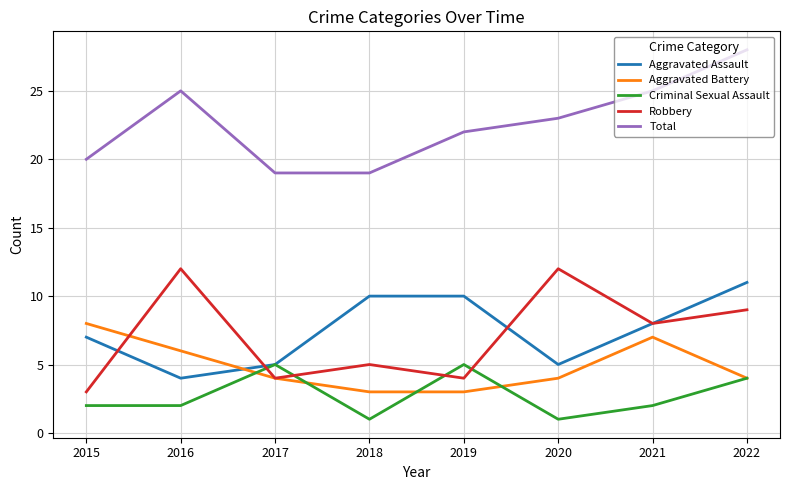

Is it true that Robbery equals 11 at 2021?

False